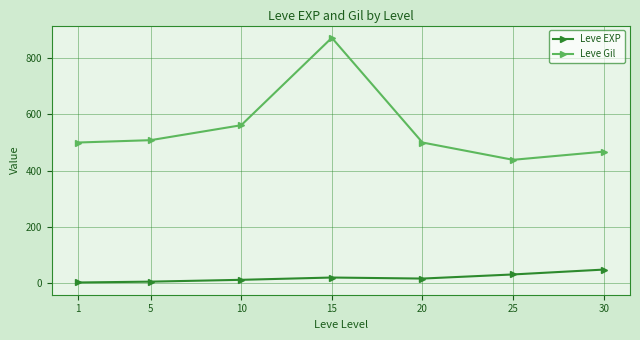

At how many categories does at least one series exceed 514?

2